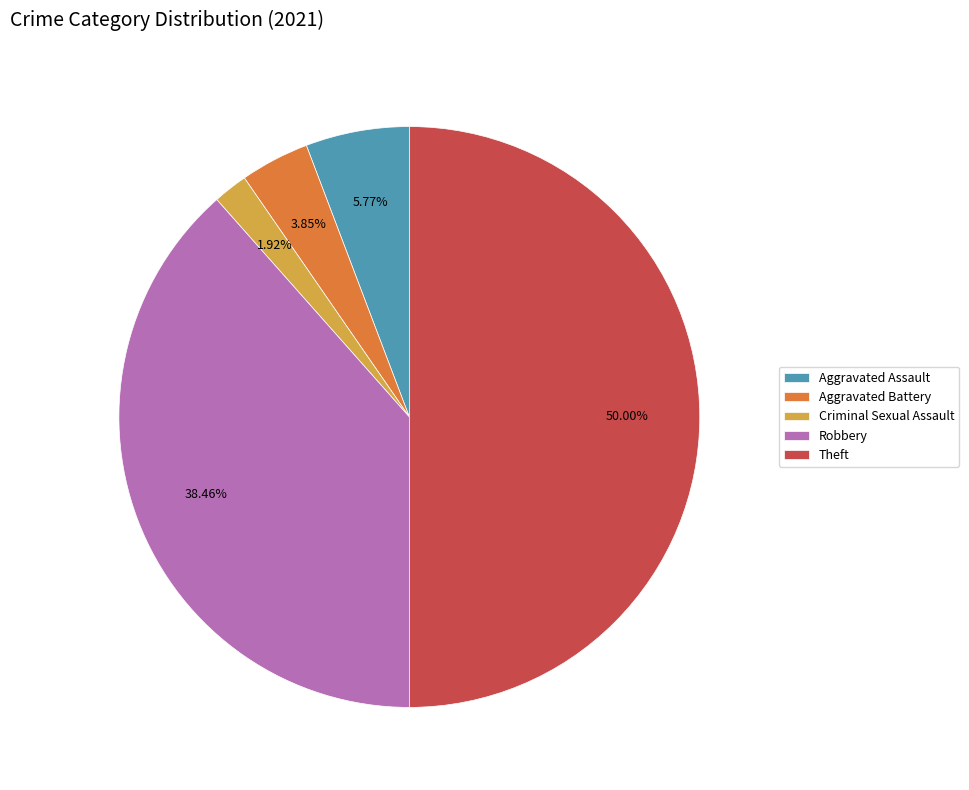

Which slice is the smallest?

Criminal Sexual Assault